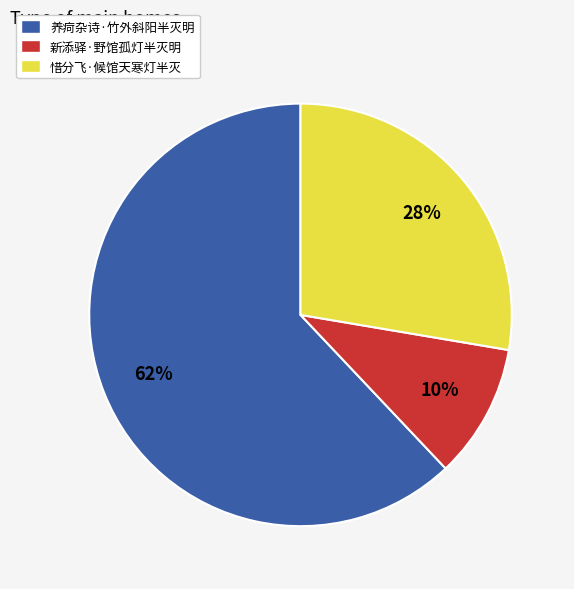

Is the sum of 惜分飞·候馆天寒灯半灭 and 新添驿·野馆孤灯半灭明 greater than half?

No